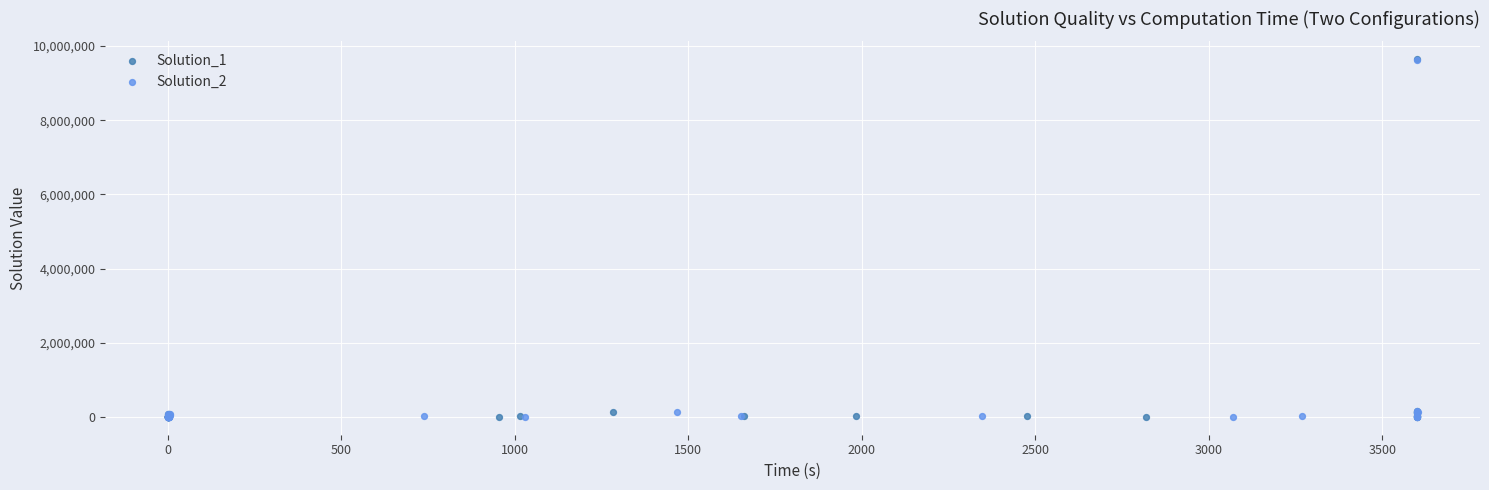

Which series has the largest Y range (max minus min)?

Solution_1